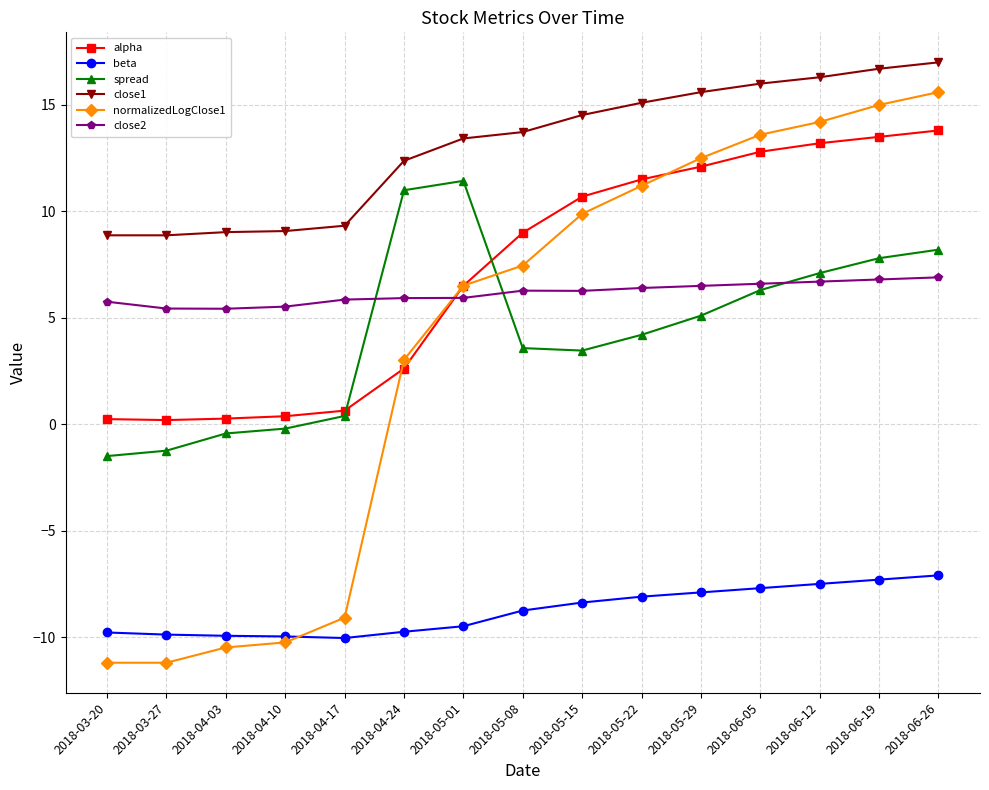

Where does the normalizedLogClose1 series first go above 7?

2018-05-08